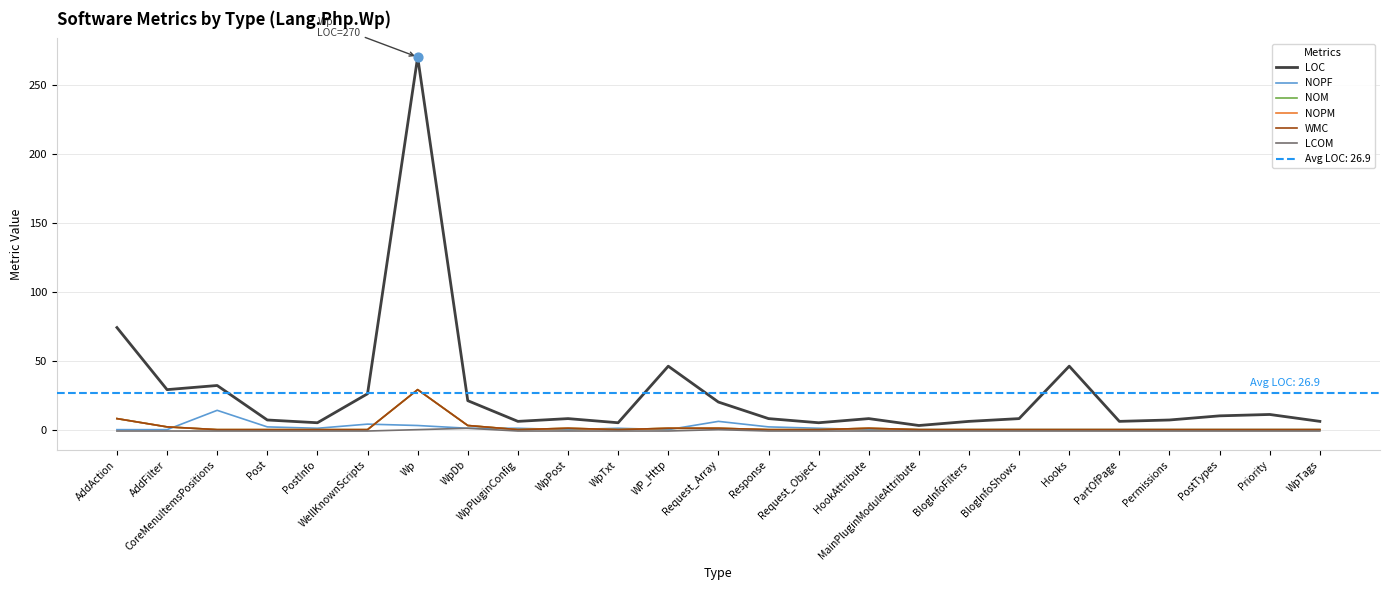

What are all the series names shown in the legend?

LOC, NOPF, NOM, NOPM, WMC, LCOM